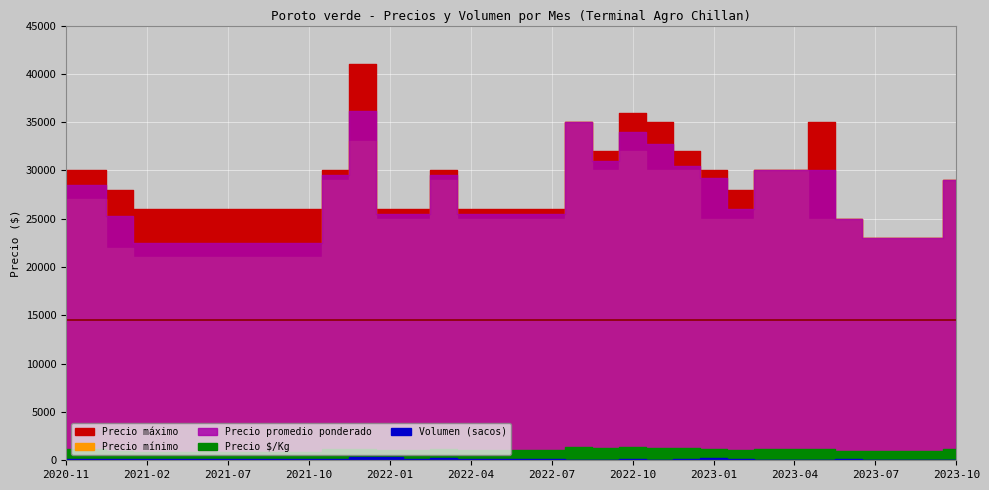

How many lines are shown in the chart?

5